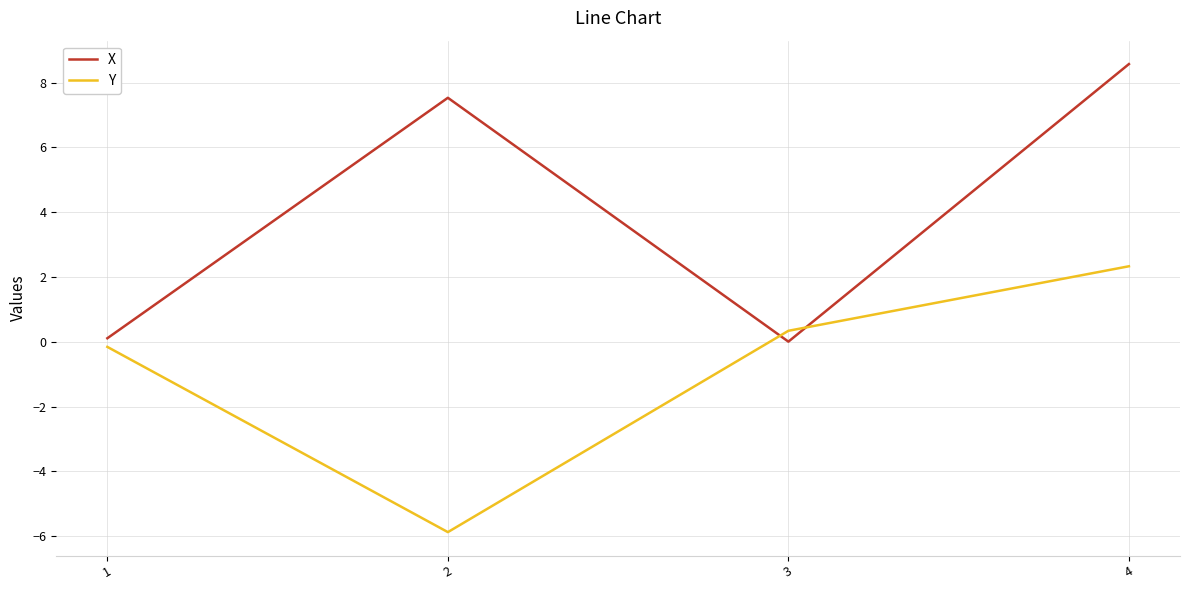

What is the difference between the Y values at 3 and 2?

6.2